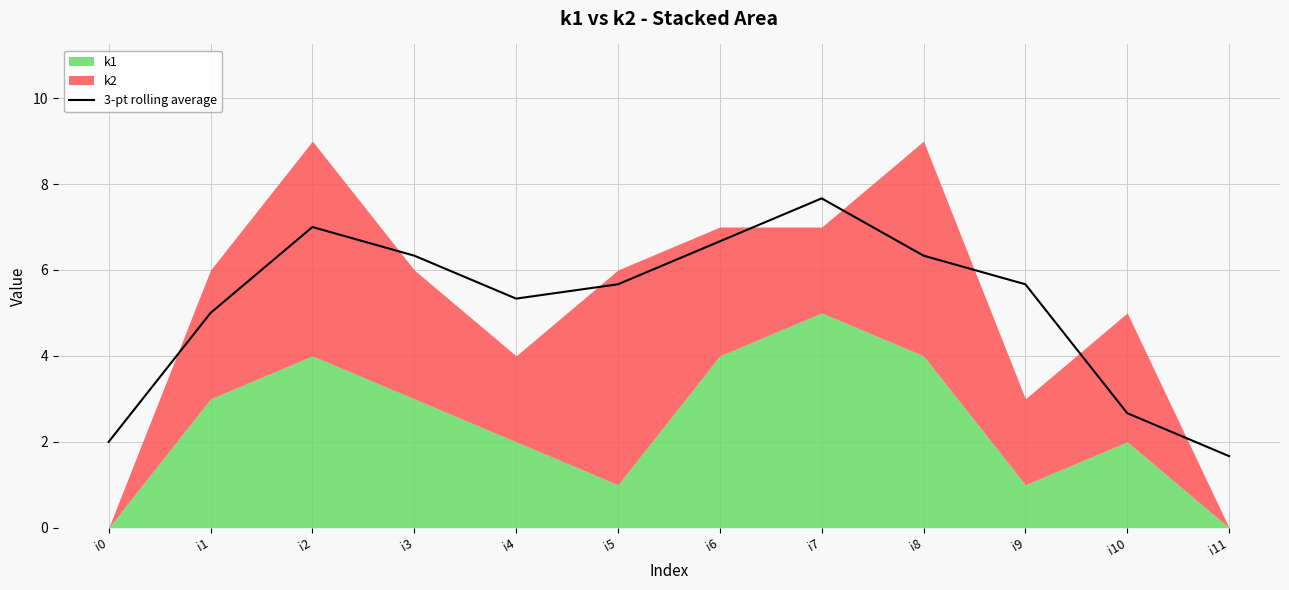

The value of 3-pt rolling average at i4 is 5.3. True or false?

True